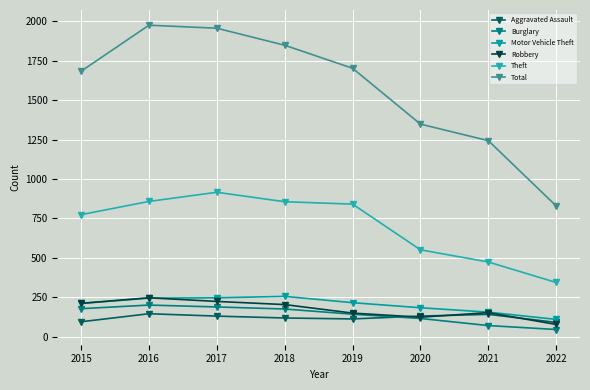

Does the chart have visible grid lines?

Yes